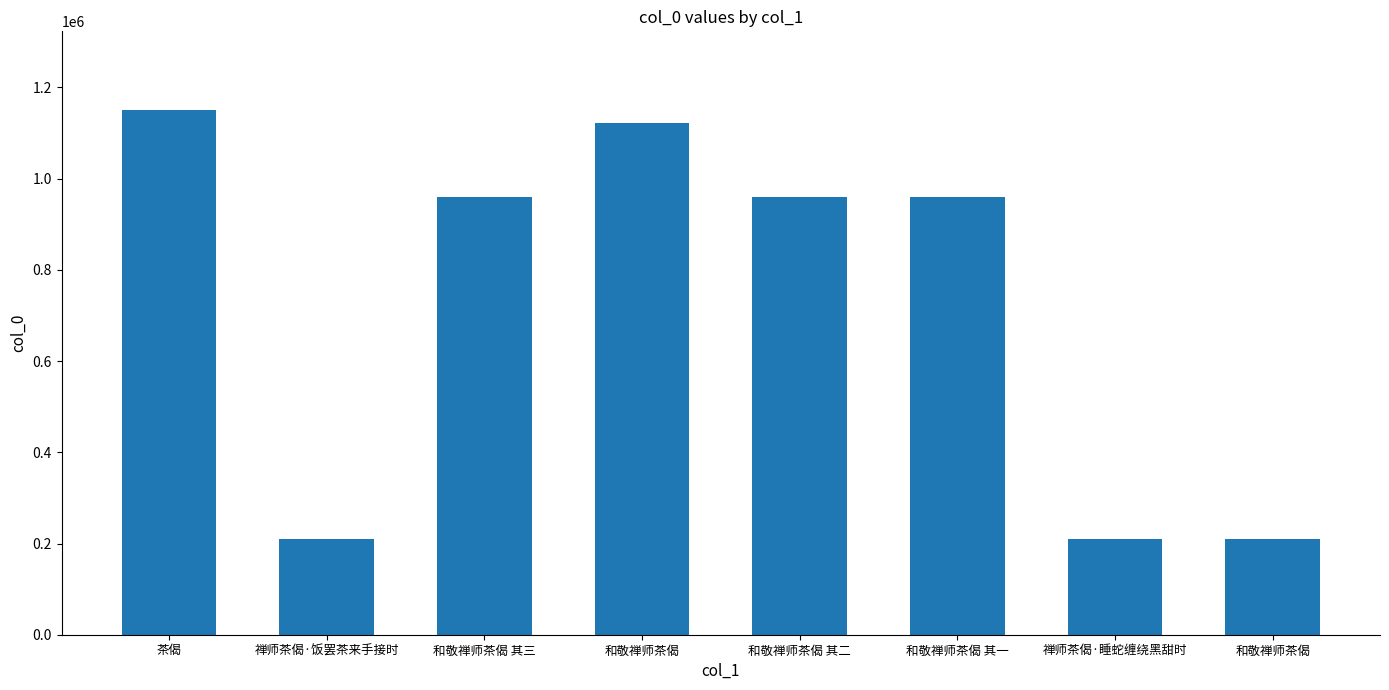

Reading right to left, transcribe all the data shown in this chart.

和敬禅师茶偈=209230	禅师茶偈·睡蛇缠绕黑甜时=209231	和敬禅师茶偈 其一=959149	和敬禅师茶偈 其二=959150	和敬禅师茶偈=1122125	和敬禅师茶偈 其三=959148	禅师茶偈·饭罢茶来手接时=209240	茶偈=1150380